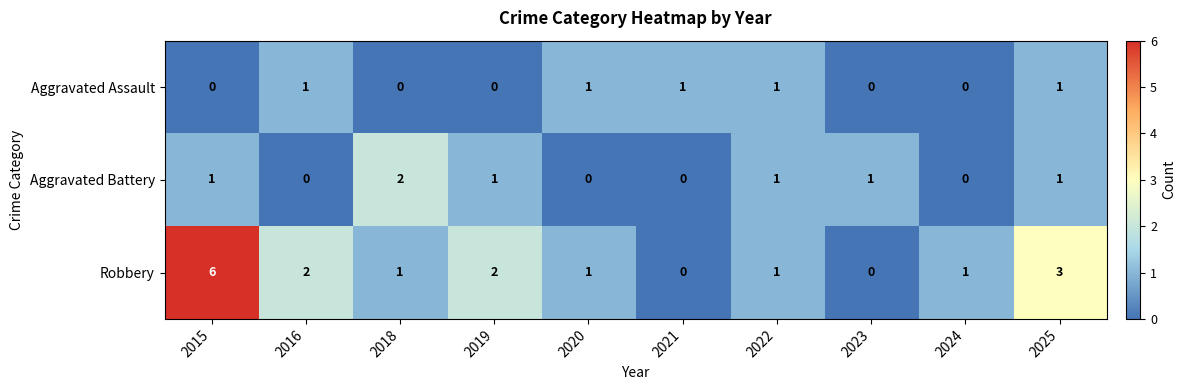

The value of Robbery at 2019 is 3. True or false?

False